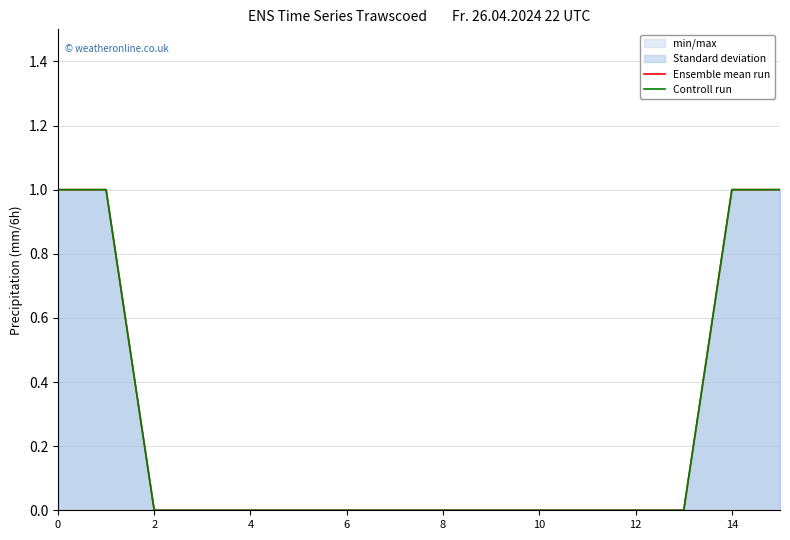

At which label is Controll run closest to 0?

4